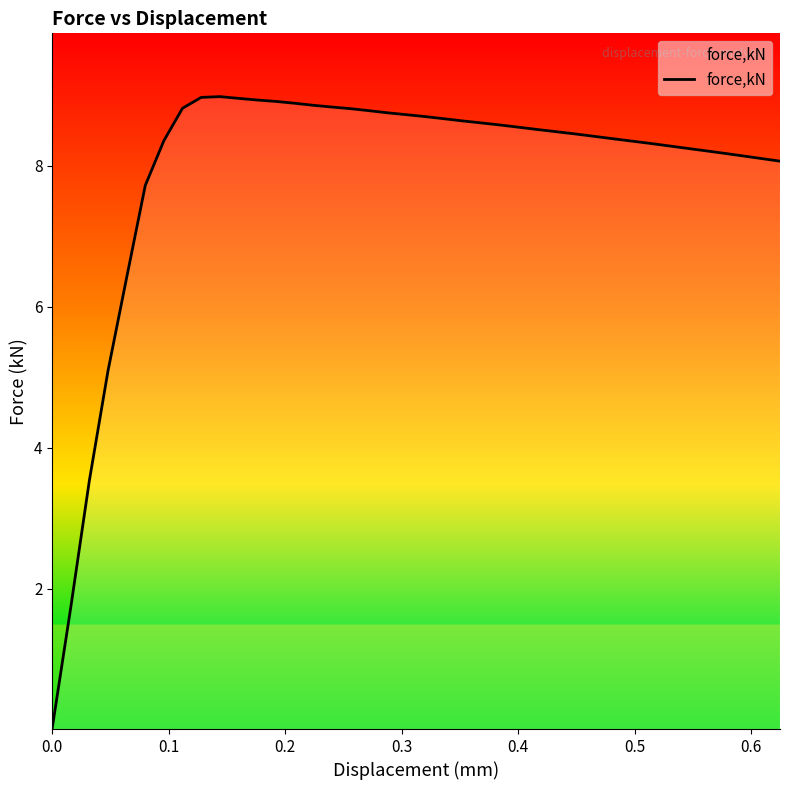

How many lines are shown in the chart?

1